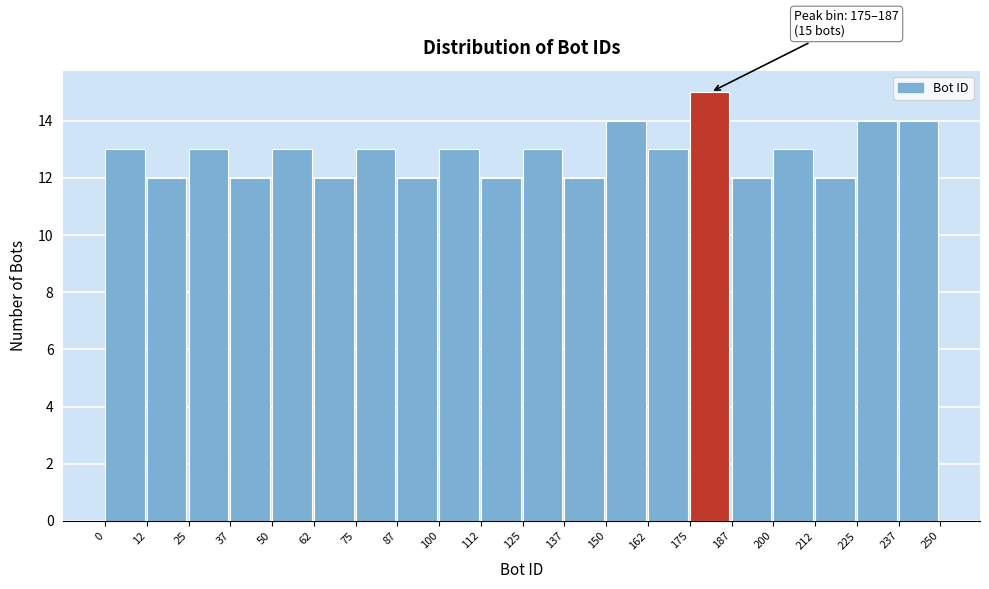

Which range on the x-axis has the tallest bar?

175 to 187